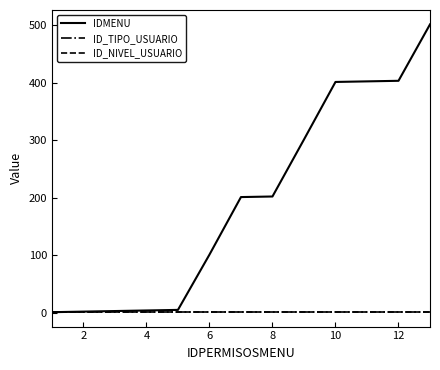

Does the chart have visible grid lines?

No